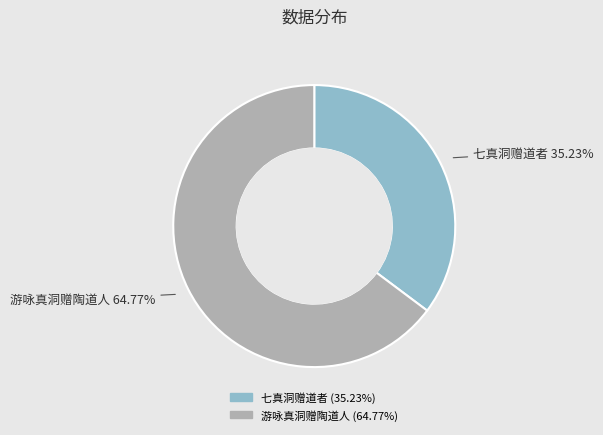

To the nearest percent, what is the difference between the 七真洞赠道者 and 游咏真洞赠陶道人 slice percentages?

30%